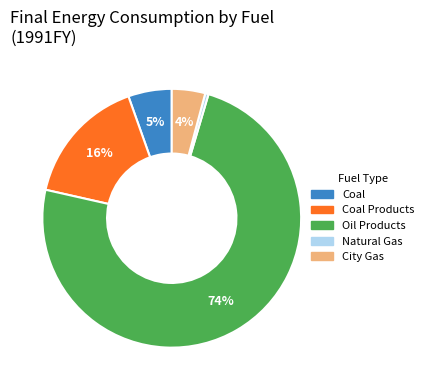

Is there a majority slice in this chart?

Yes